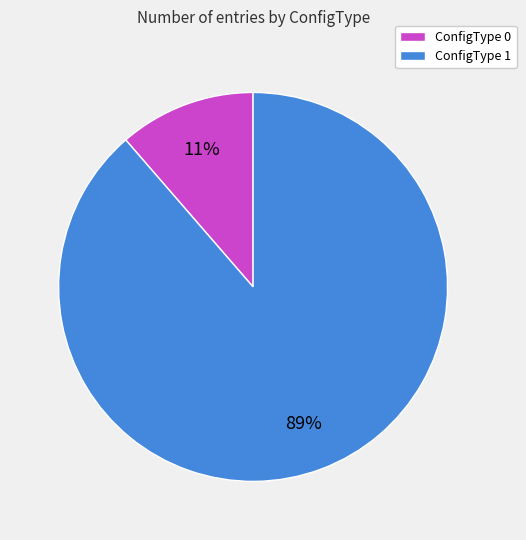

To the nearest percent, what is the average slice percentage?

50%